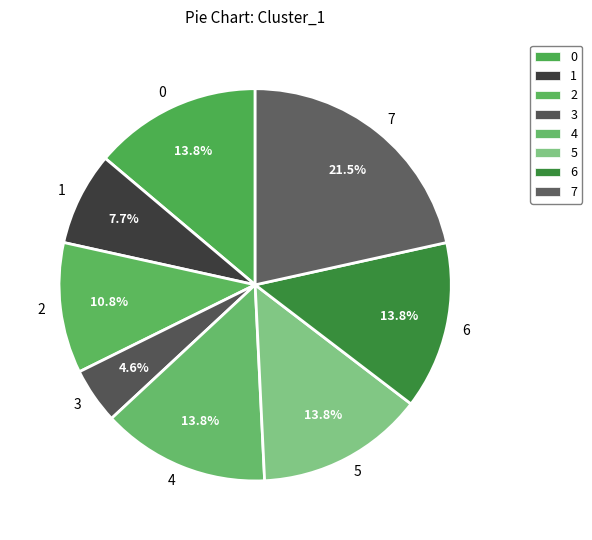

Which category has the biggest portion of the pie?

7